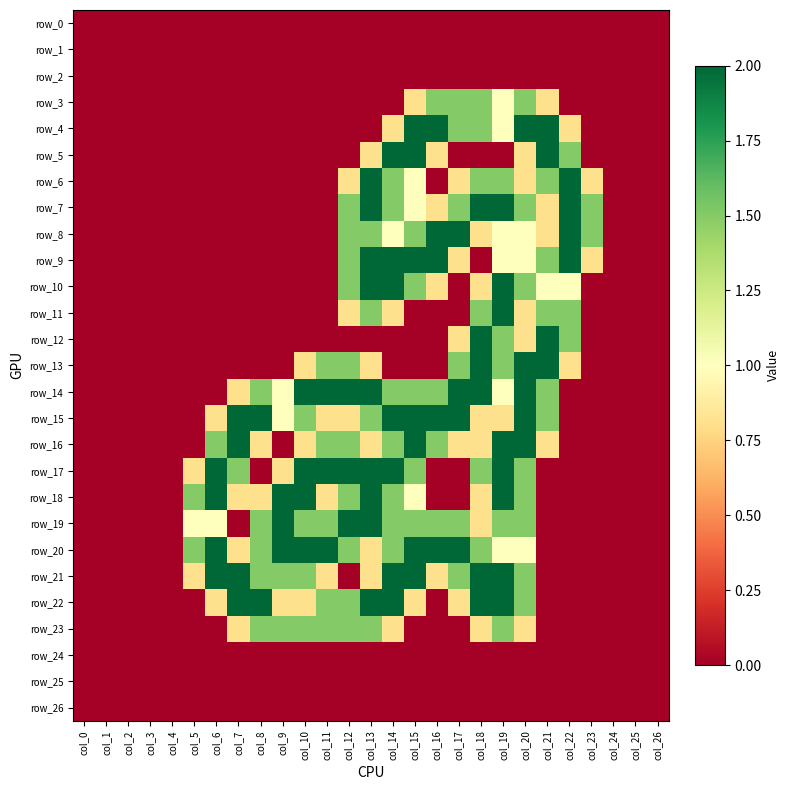

Which series has the largest range (max minus min)?

row_4